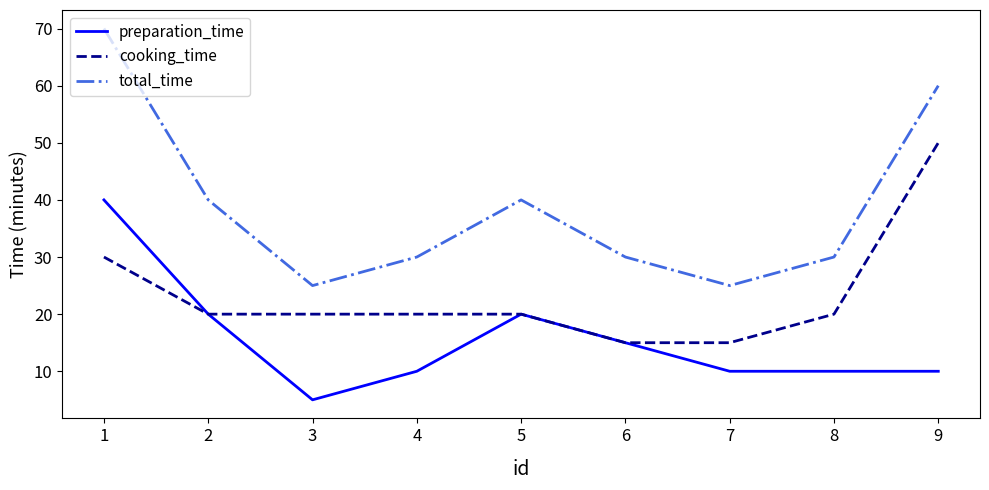

Rank the series by their average value, from lowest to highest.

preparation_time, cooking_time, total_time